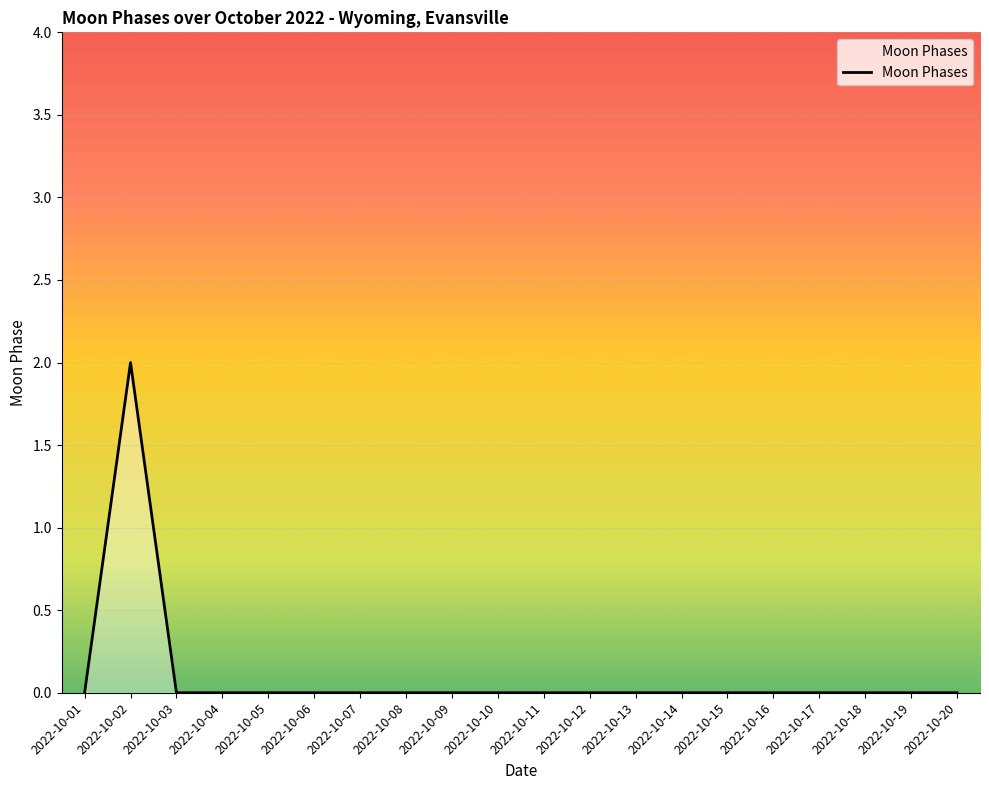

Which label corresponds to the largest value in the chart?

2022-10-02